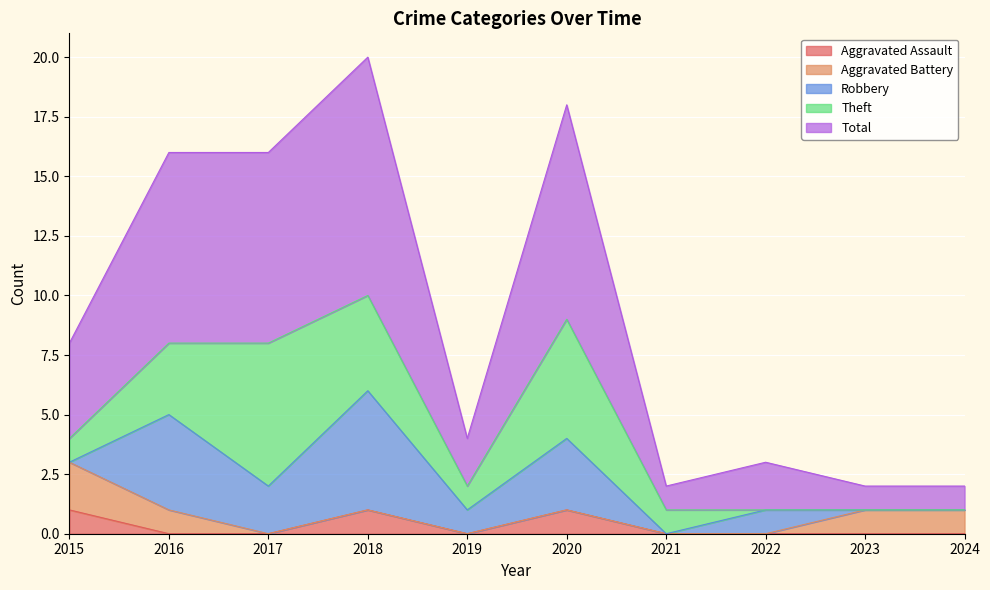

What is the difference between the maximum and minimum values in the Theft series?

6